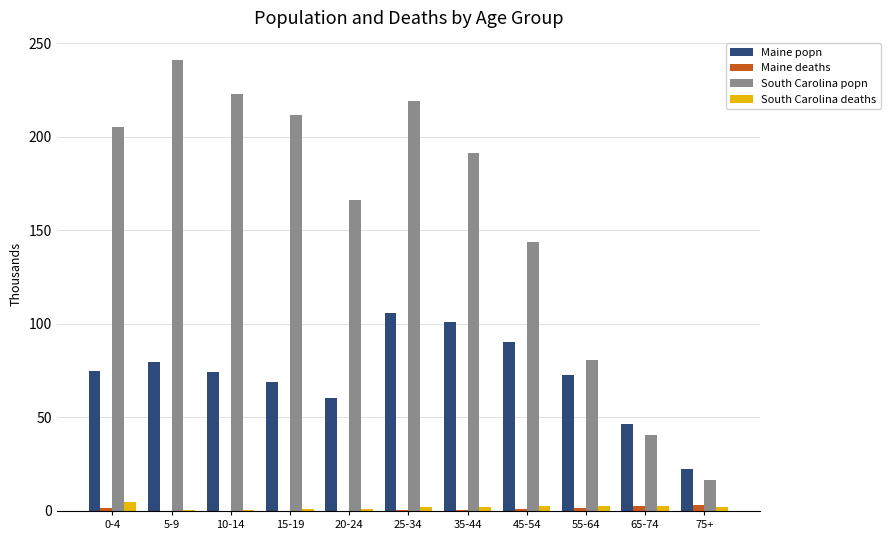

Is the value of South Carolina popn at 35-44 greater than the value of Maine deaths at 0-4?

Yes